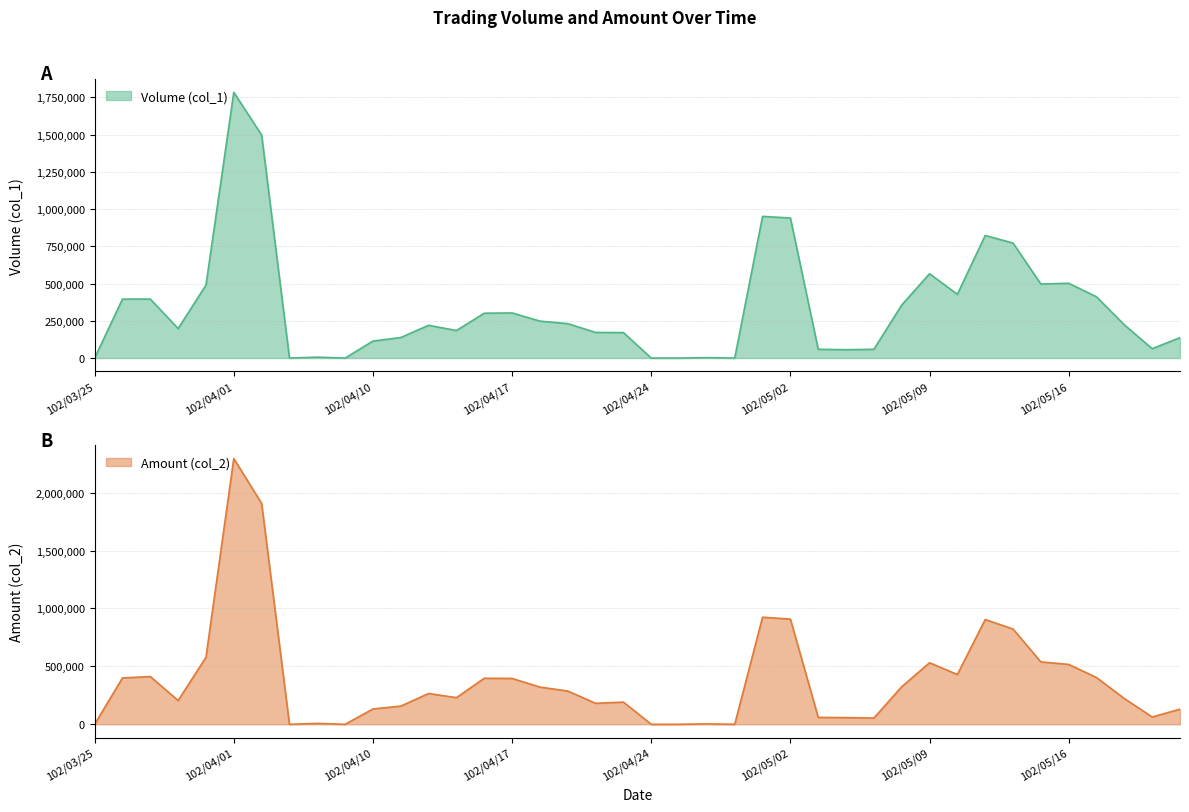

What position from the left is 102/05/06?

28